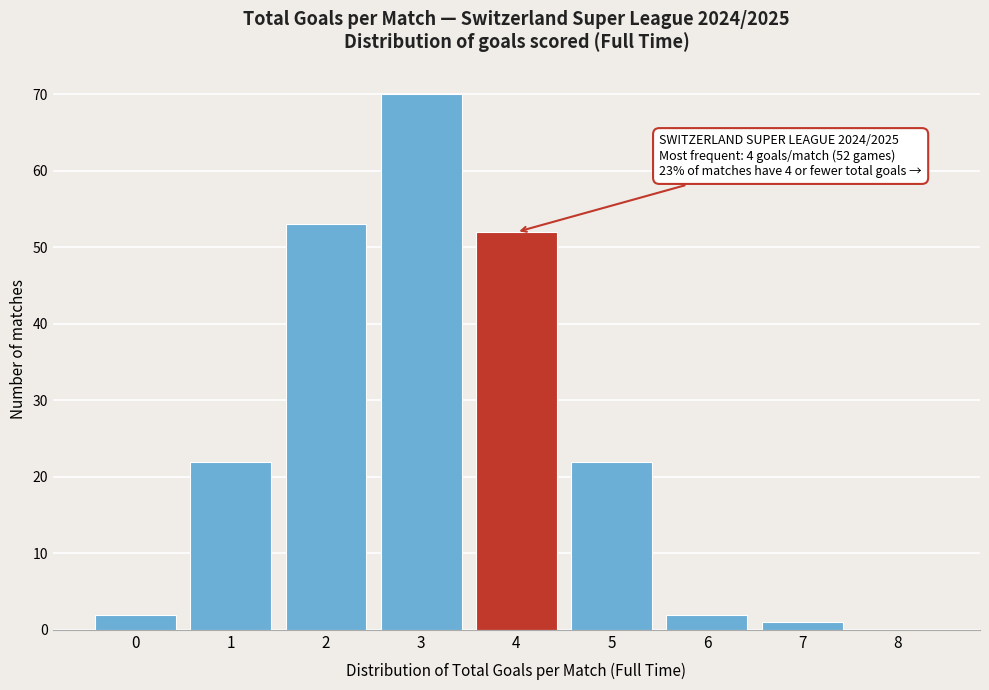

Which range on the x-axis has the tallest bar?

2.5 to 3.5